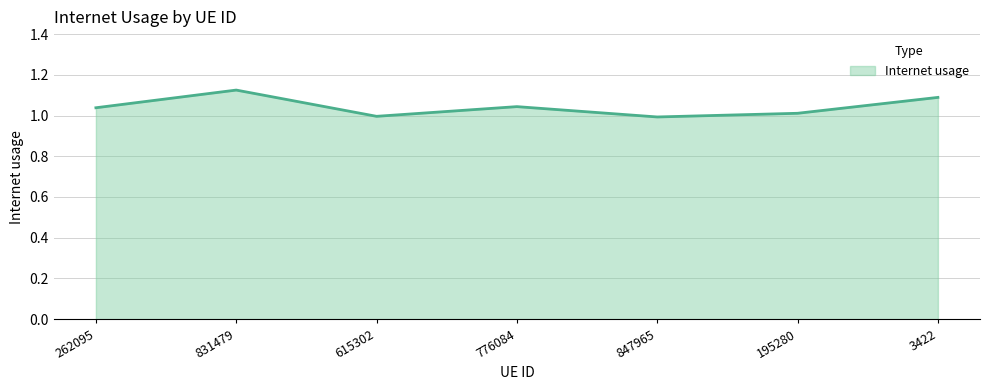

How many interior local valleys (lower than both neighbors) does the data have?

2